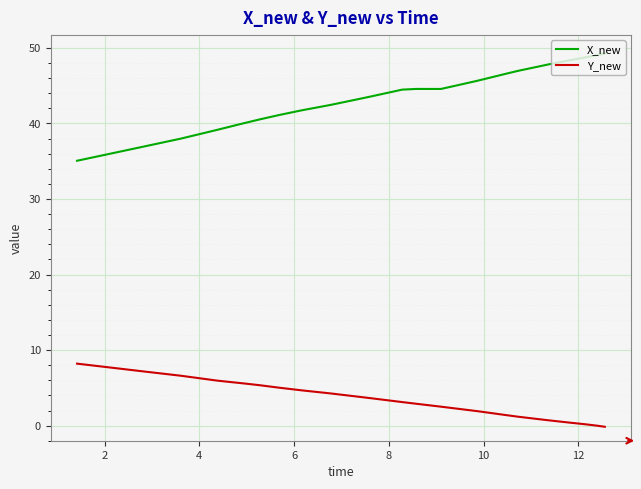

Which series has the largest range (max minus min)?

X_new